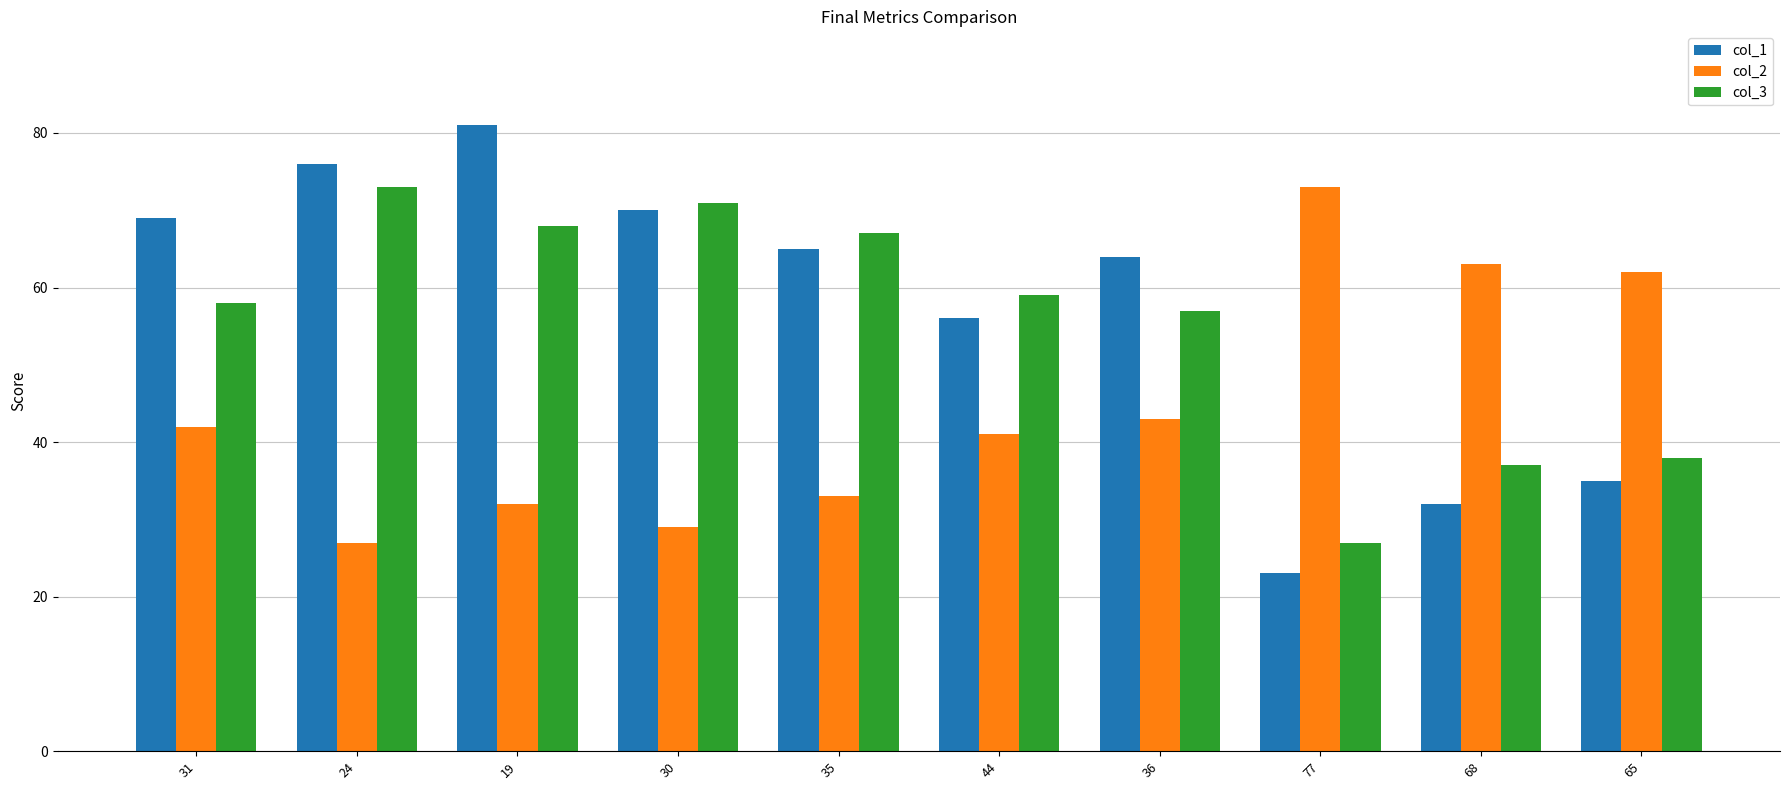

What is the lowest value of the col_2 series?

27